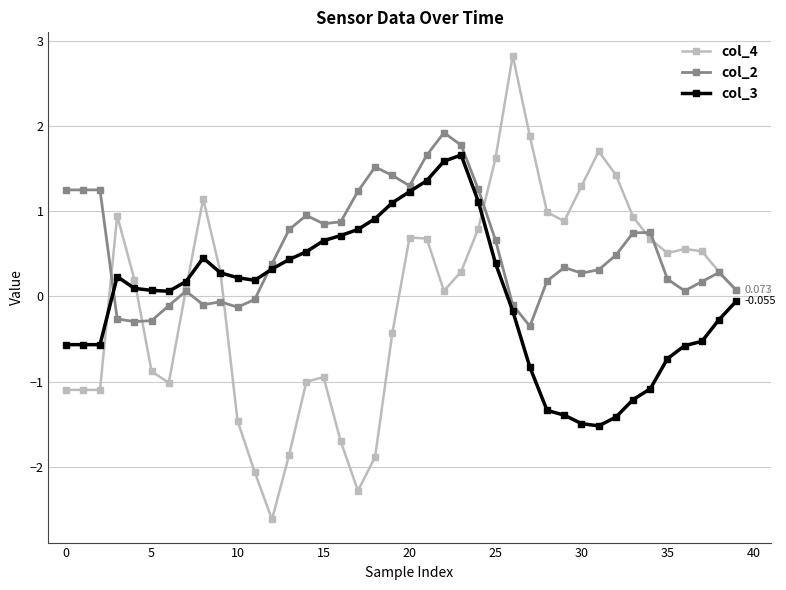

True or false: col_2 has more than 2 interior local peaks.

True